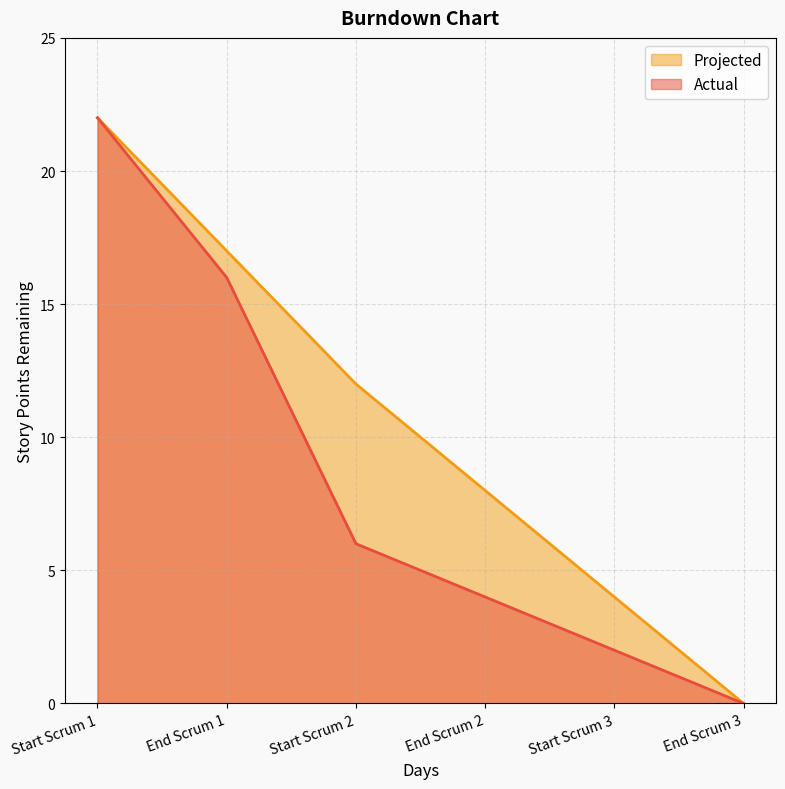

Between Start Scrum 1 and Start Scrum 3, which series saw the biggest shift?

Actual